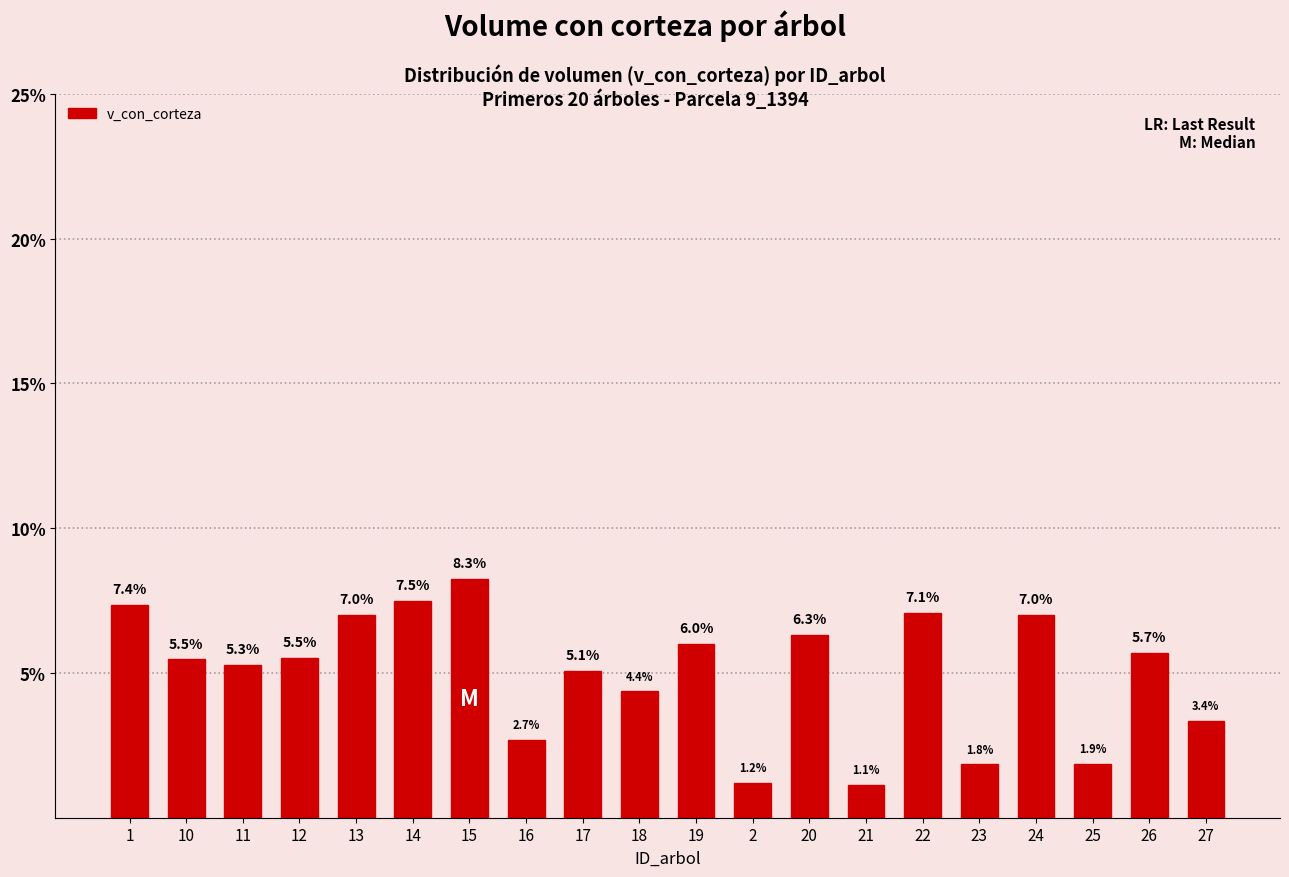

What is the maximum value shown in the chart?

8.3